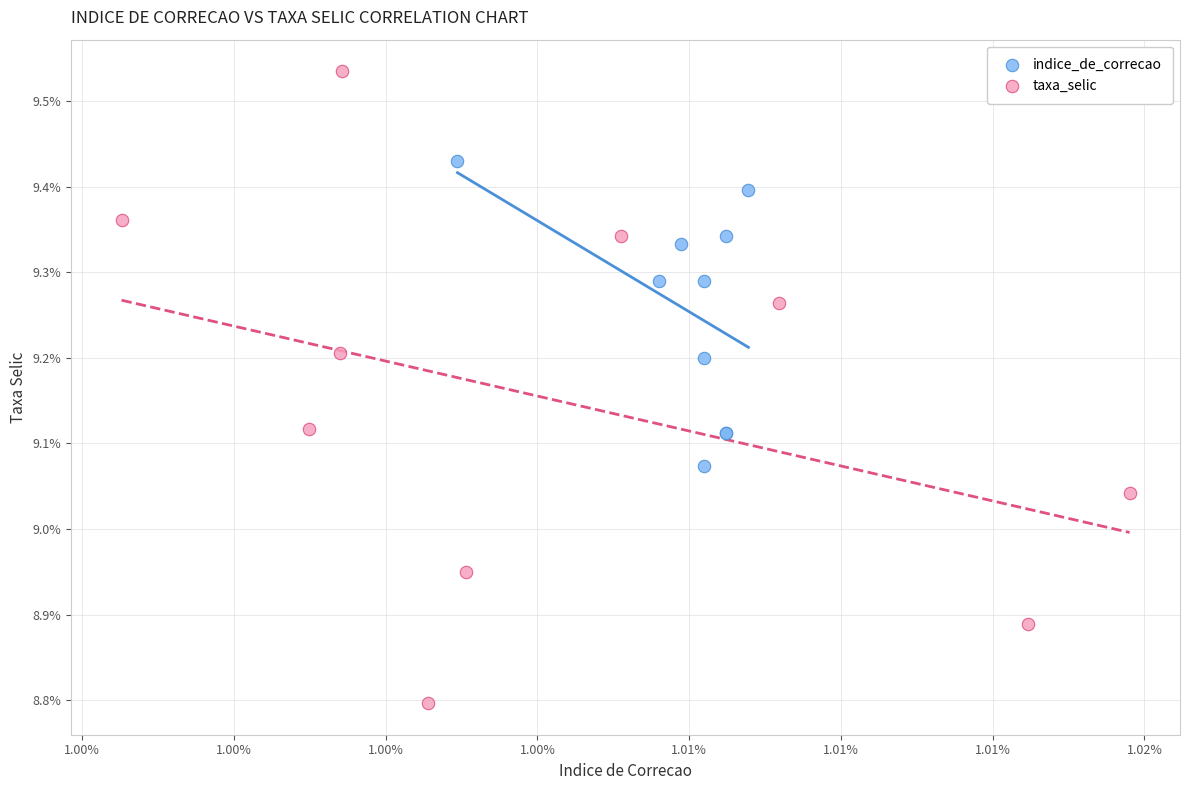

Which series contains the highest Y value?

taxa_selic